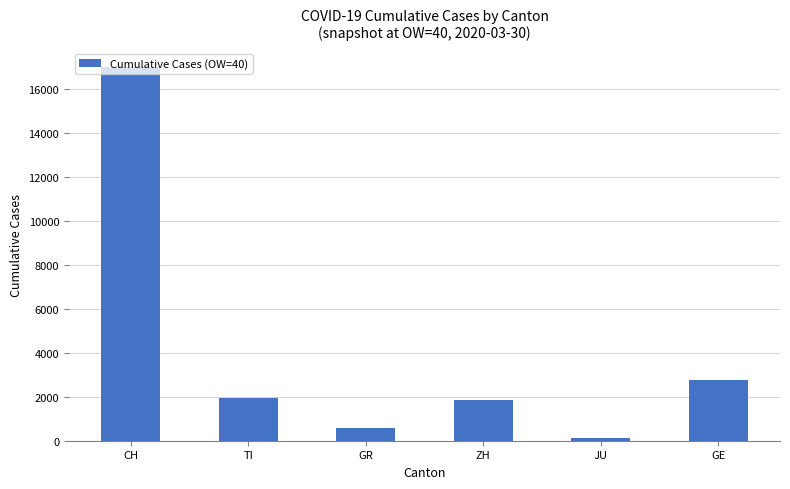

Approximately how many times larger is the value at TI compared to GR?

3.3